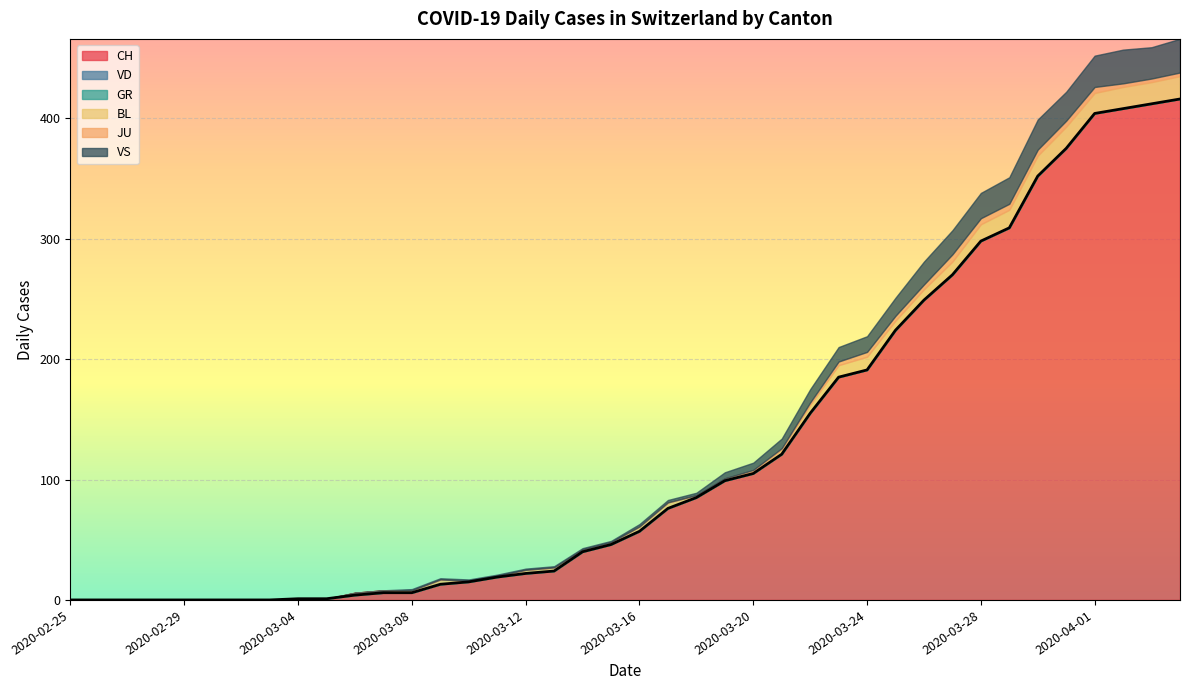

Is it true that BL equals 8 at 2020-03-30?

False